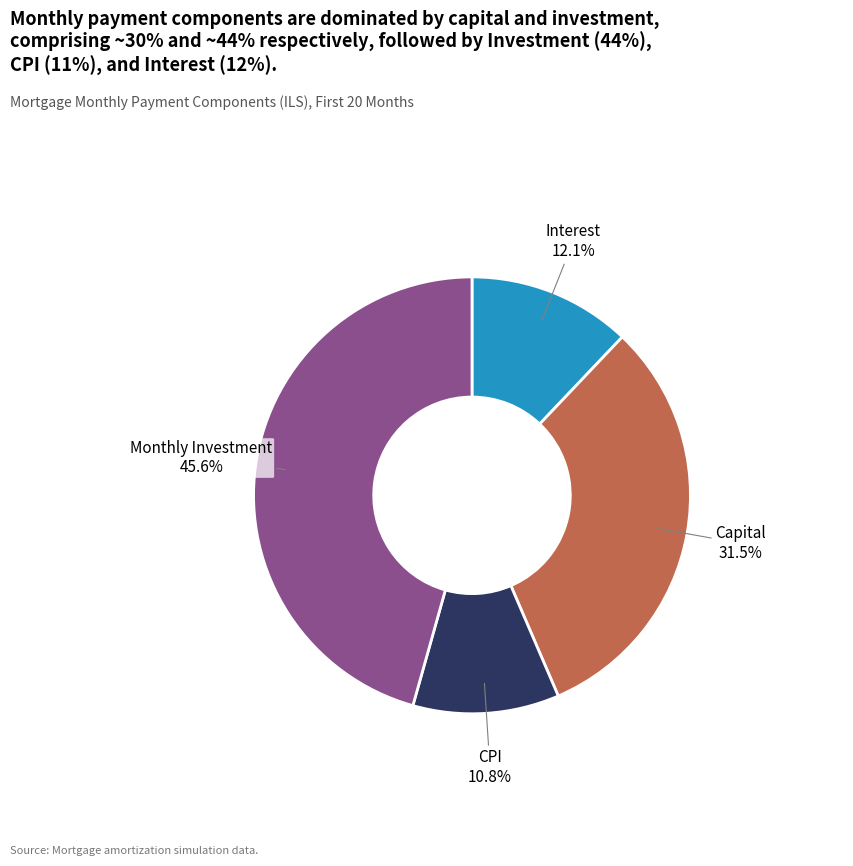

Is there any slice that represents more than half of the pie?

No